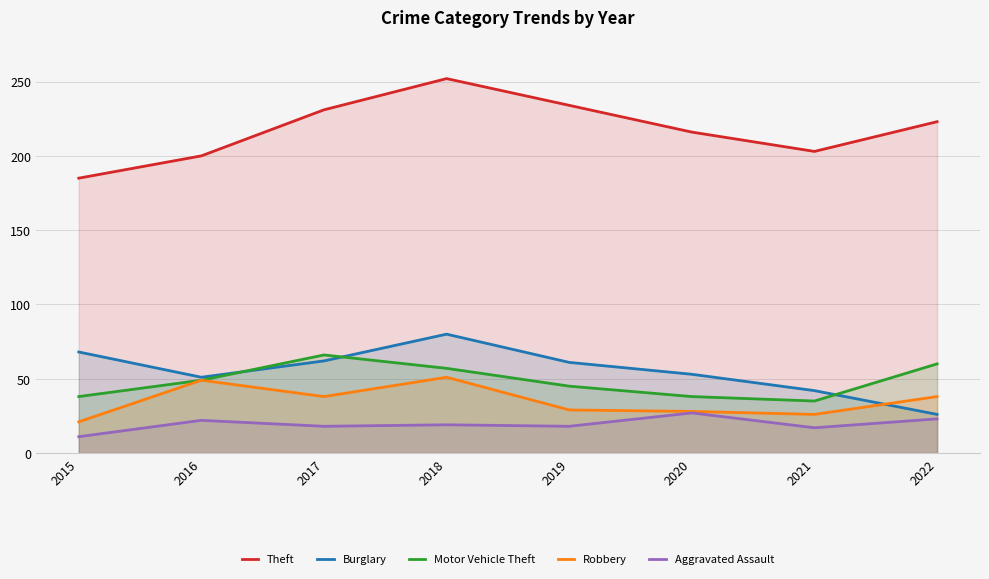

What is the difference between the maximum and second lowest values in the Motor Vehicle Theft series?

28